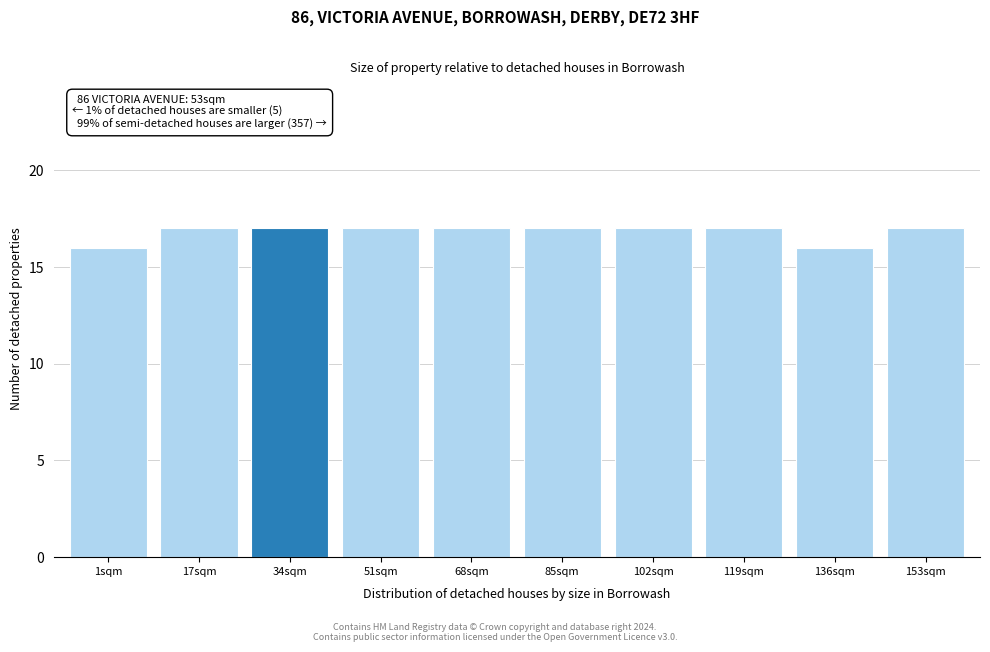

Reading left to right, what are all the values shown in this chart?

1sqm=16	17sqm=17	34sqm=17	51sqm=17	68sqm=17	85sqm=17	102sqm=17	119sqm=17	136sqm=16	153sqm=17